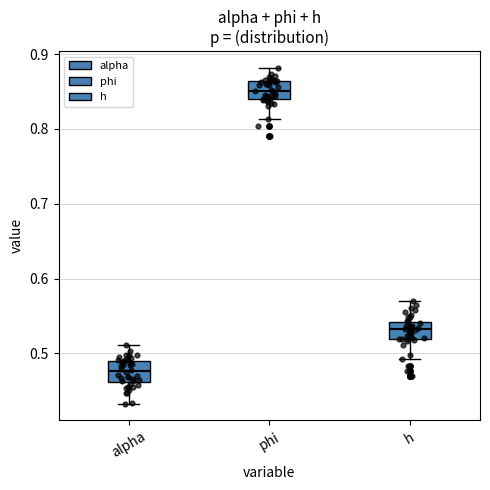

Which box has the highest median line?

phi